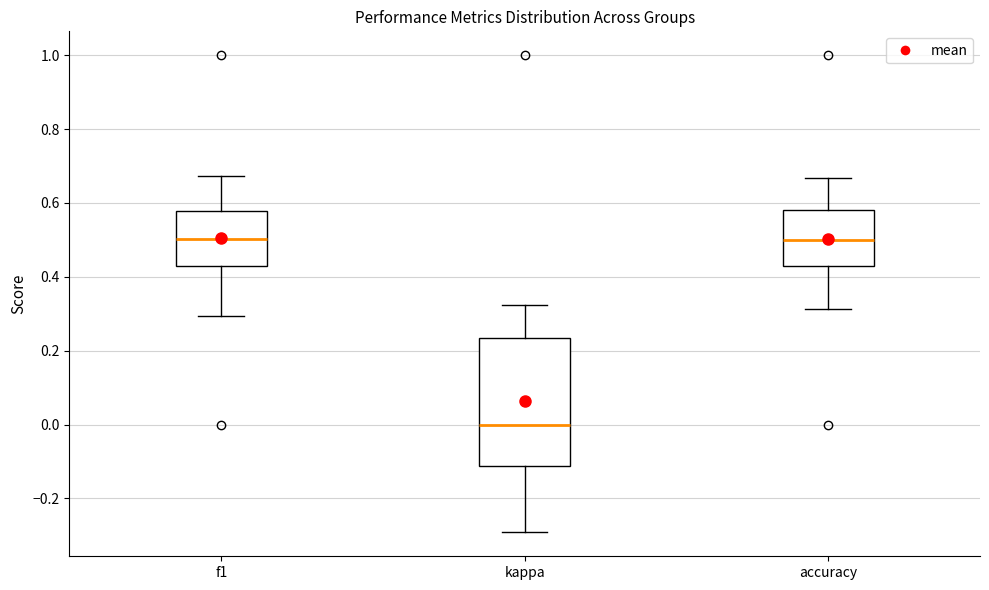

Reading left to right, transcribe this box plot: for each box, give where its median line is, the range the box spans, and where its two whiskers end, as read against the y-axis. The values are not printed on the chart, so give them approximately, as read against the axis.

f1: median 0.50, box 0.44 to 0.58, whiskers 0.30 to 0.68
kappa: median 0.00, box -0.12 to 0.24, whiskers -0.30 to 0.32
accuracy: median 0.50, box 0.42 to 0.58, whiskers 0.32 to 0.66